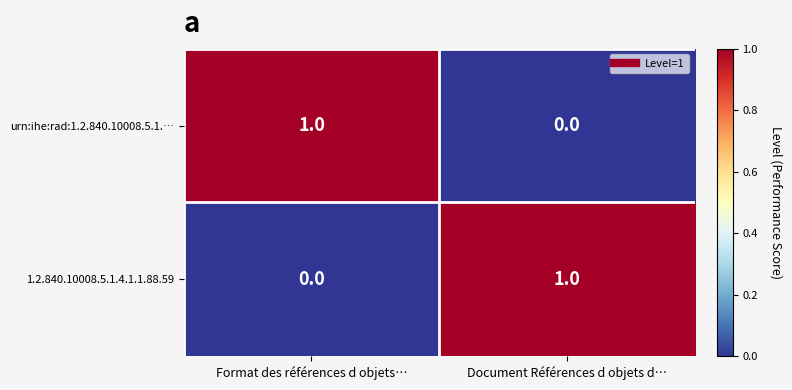

The value of urn:ihe:rad:1.2.840.10008.5.1.… at Format des références d objets… is 1. True or false?

True